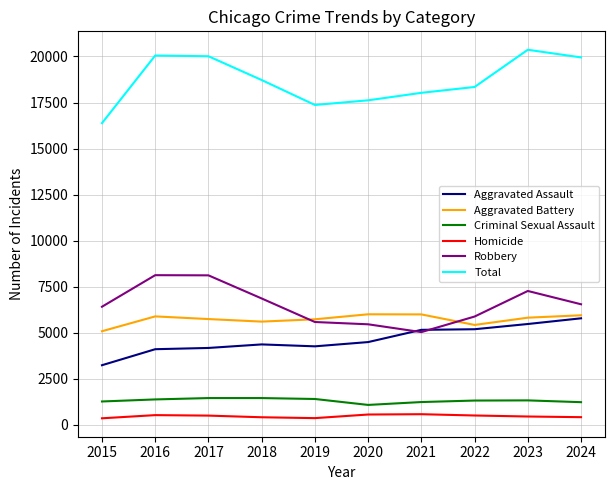

True or false: Criminal Sexual Assault and Homicide intersect in this chart.

False